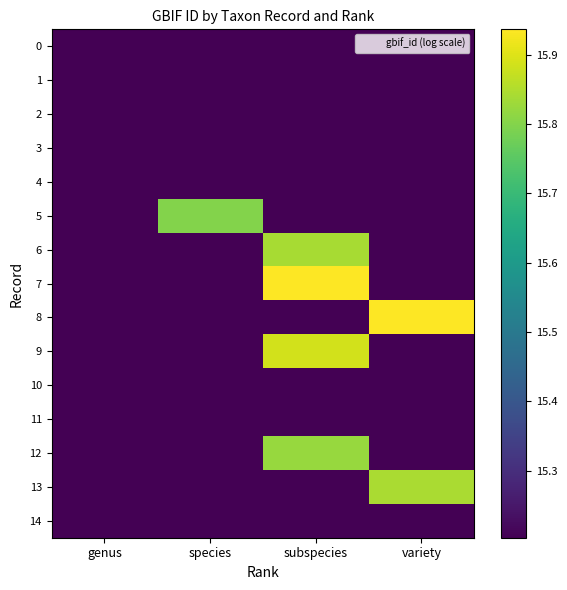

Which series has the widest spread of values?

7